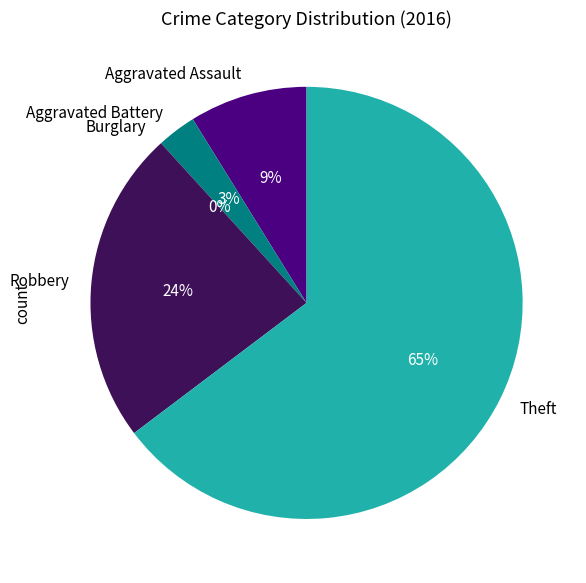

What percentage is NOT represented by Robbery?

76.5%